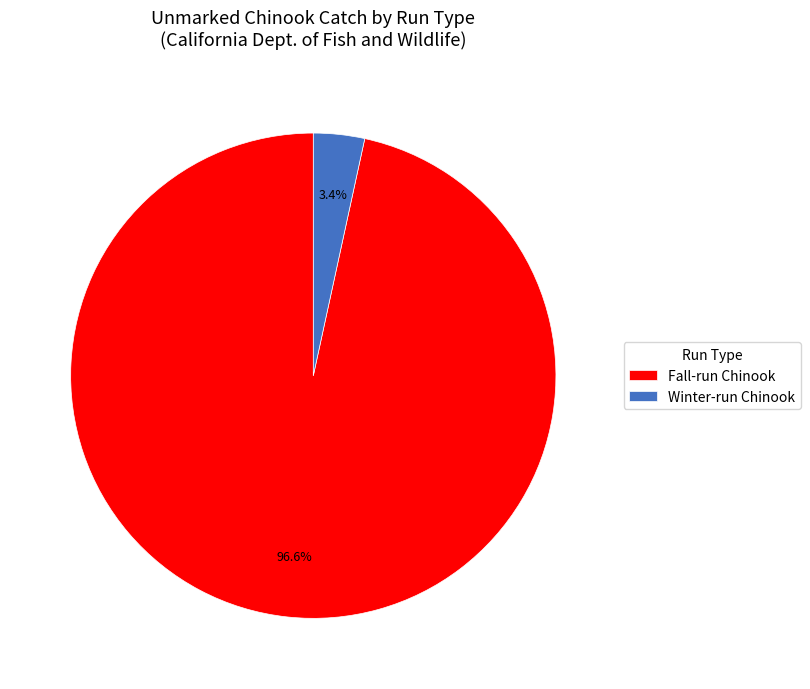

Approximately how many times larger is the value at Fall-run Chinook compared to Winter-run Chinook?

28.4